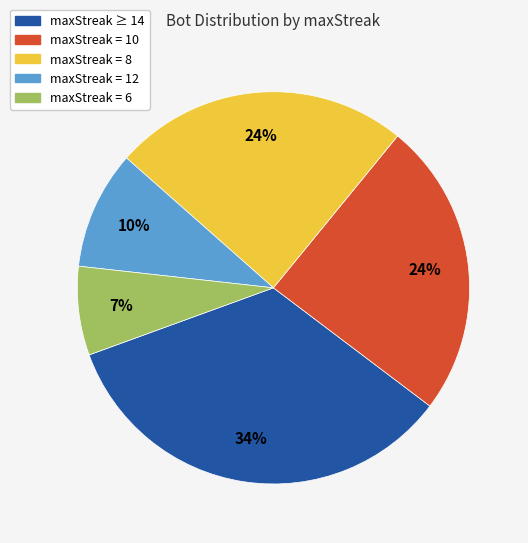

To the nearest percent, what is the difference between the largest and smallest slice percentages?

27%